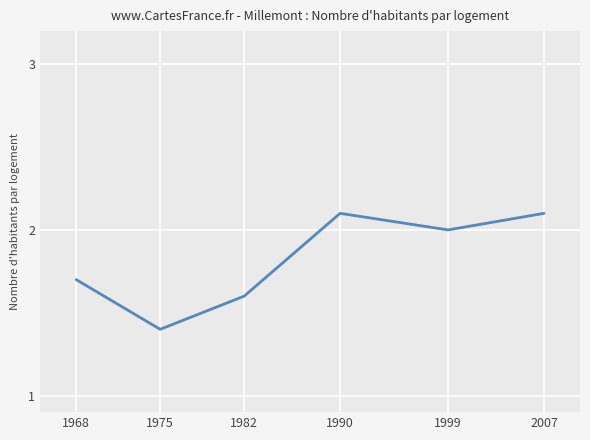

What is the ratio of the value at 1990 to the value at 1982?

1.3